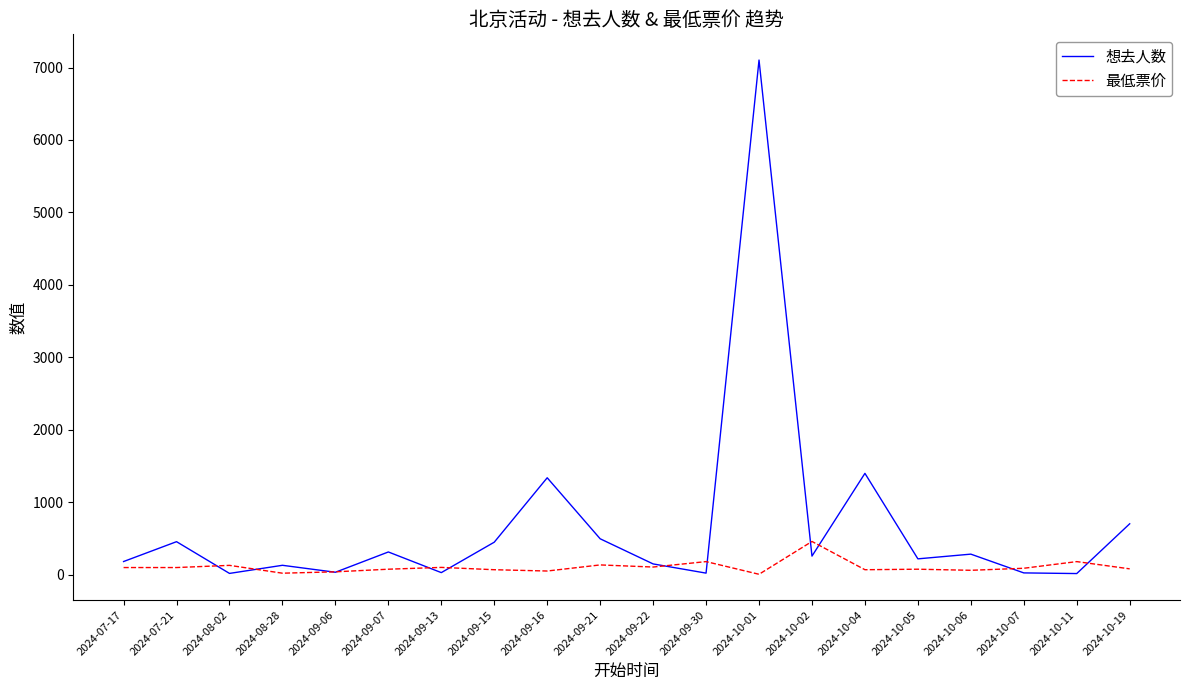

At which label does 最低票价 reach its peak?

2024-10-02